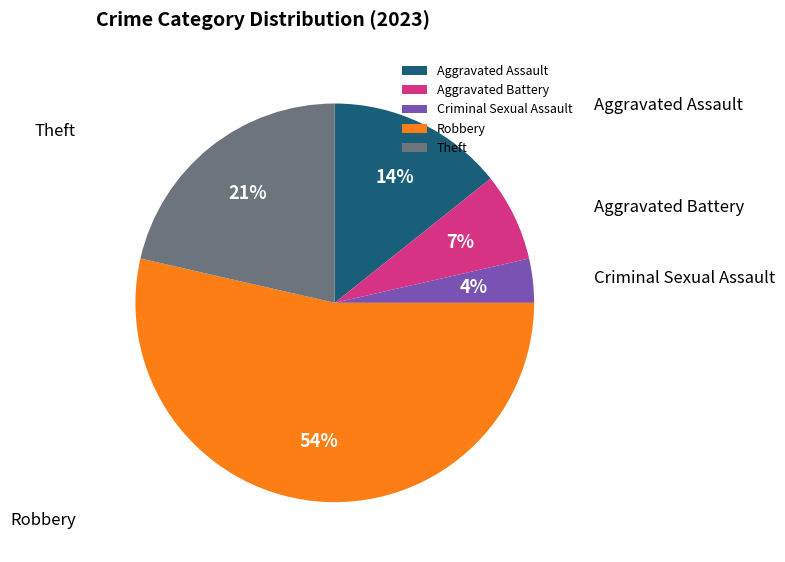

Which slice is the smallest?

Criminal Sexual Assault